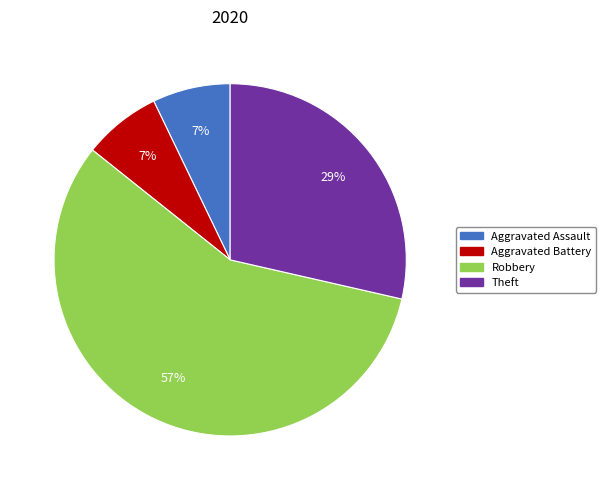

To the nearest percent, what is the average slice percentage?

25%